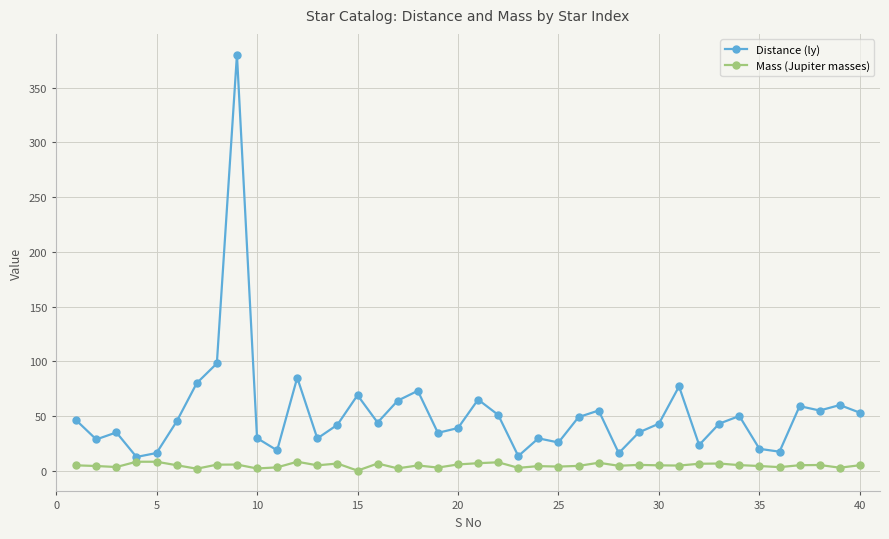

Which series has the largest total across all categories?

Distance (ly)